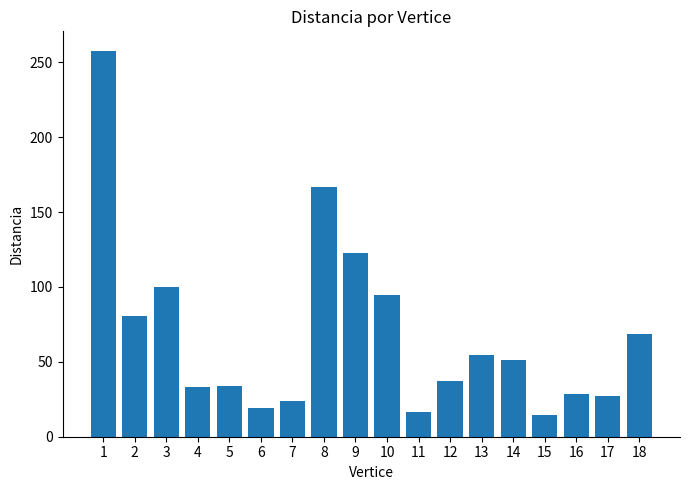

How many distinct data groups are displayed?

1